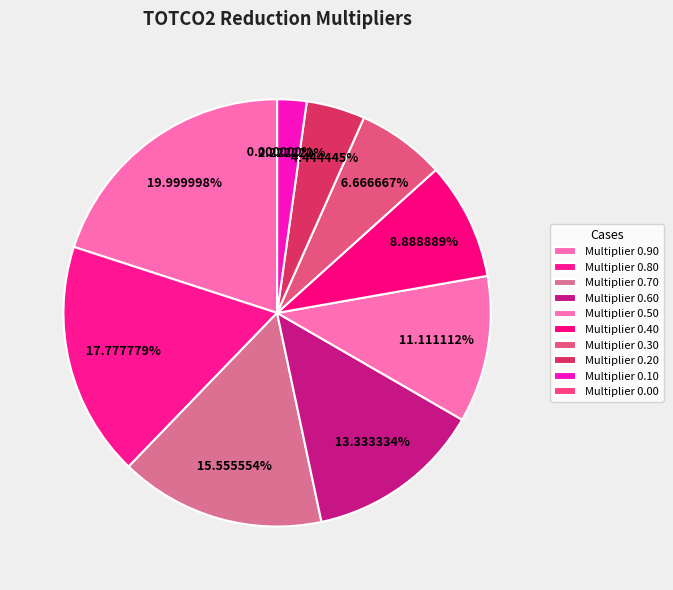

How many slices are in this pie chart?

10